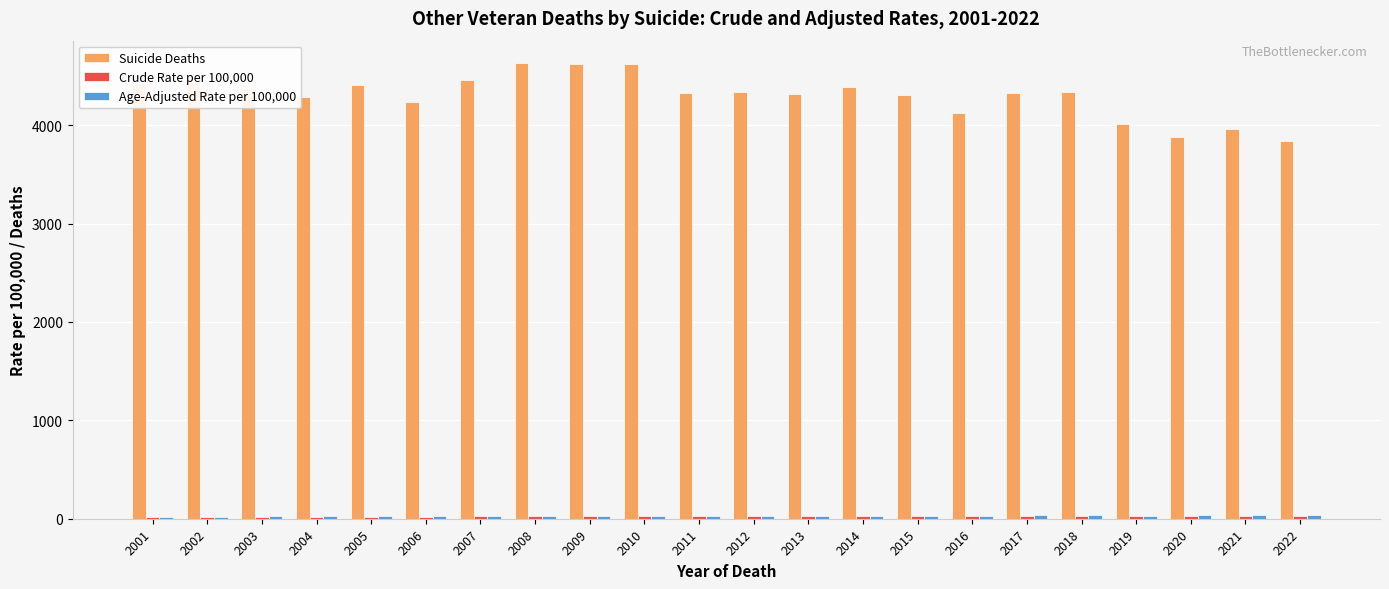

At how many categories does at least one series exceed 2871?

22